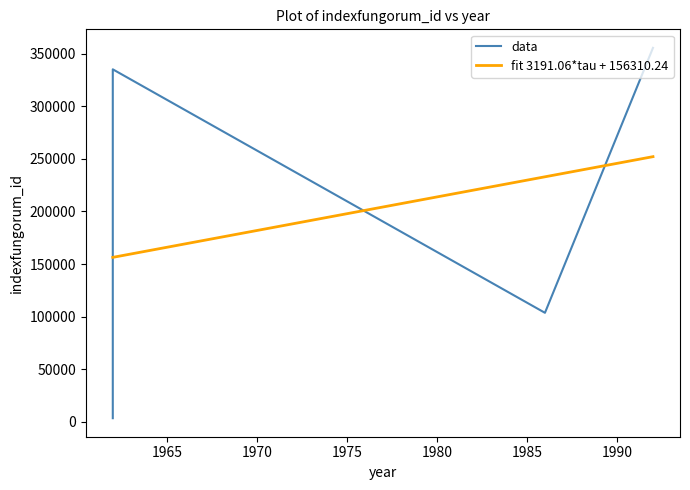

True or false: data and fit 3191.06*tau + 156310.24 cross at least once.

True